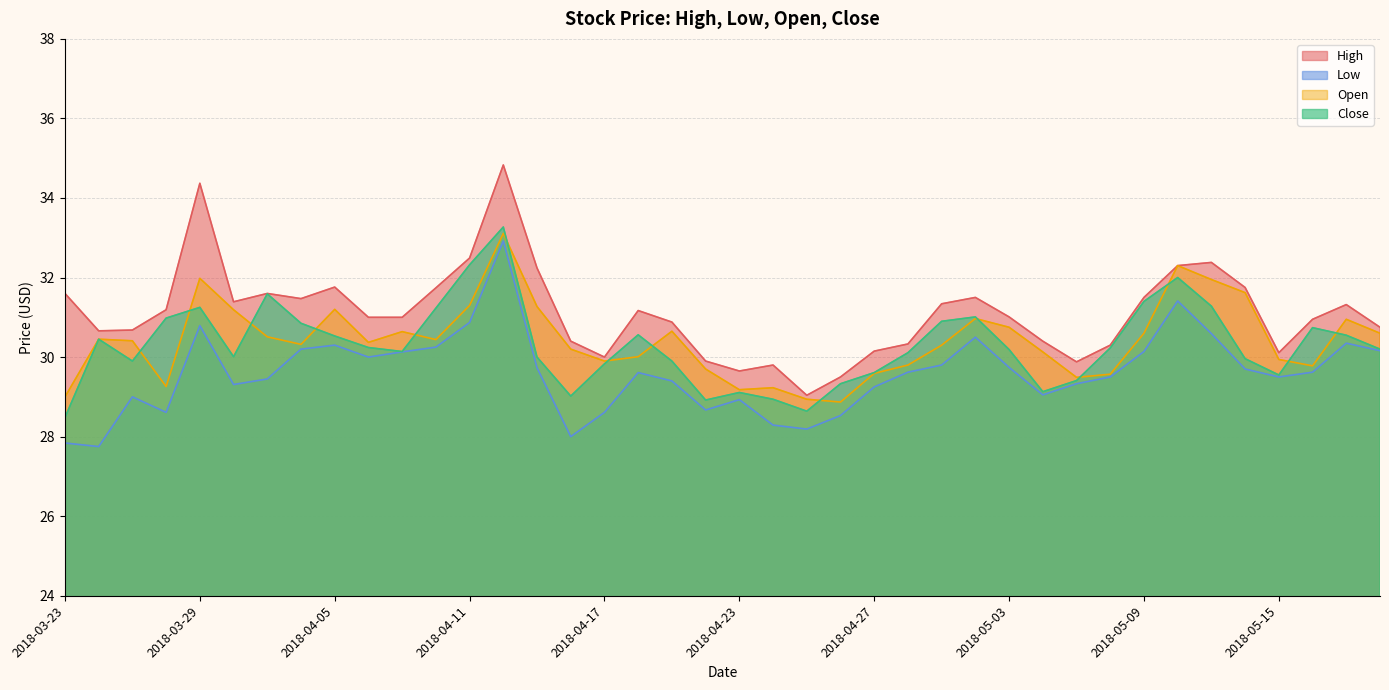

Between 2018-04-24 and 2018-03-29, which is larger?

2018-03-29